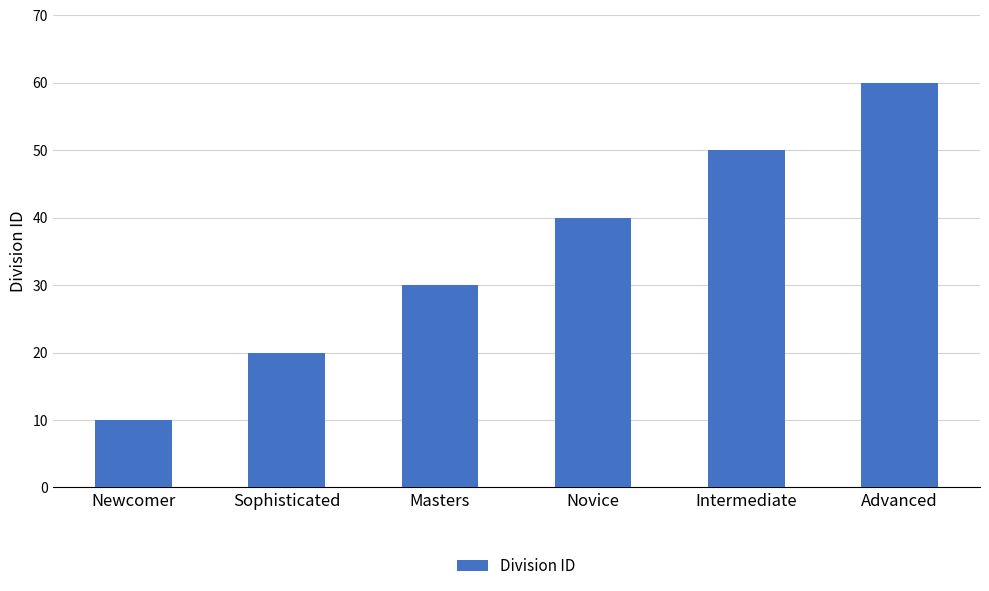

What value does the data have at Advanced?

60